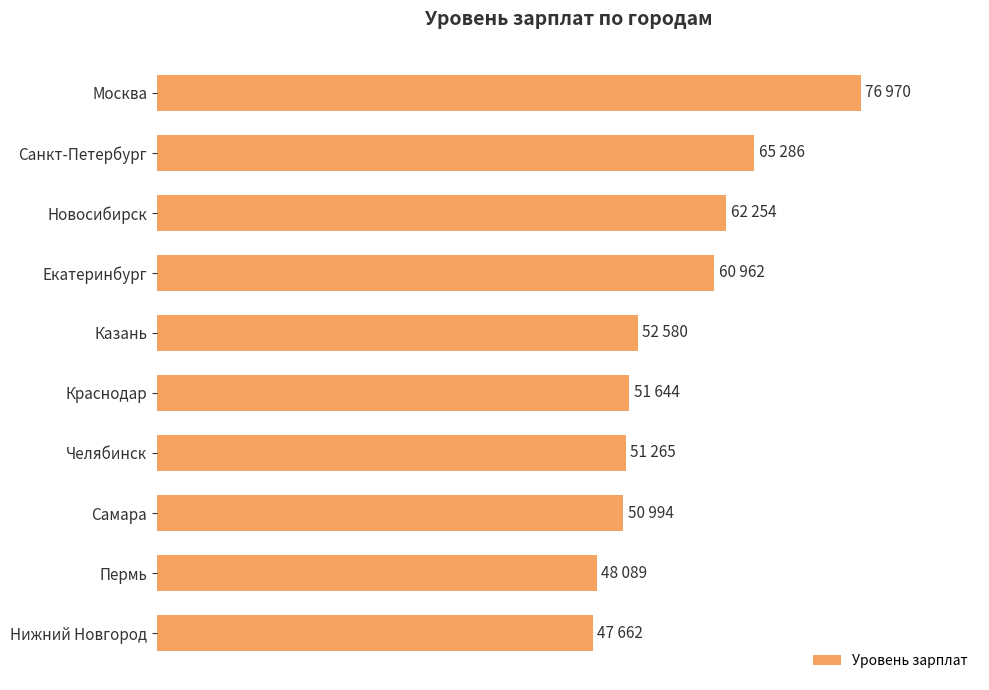

Are the bars horizontal?

Yes